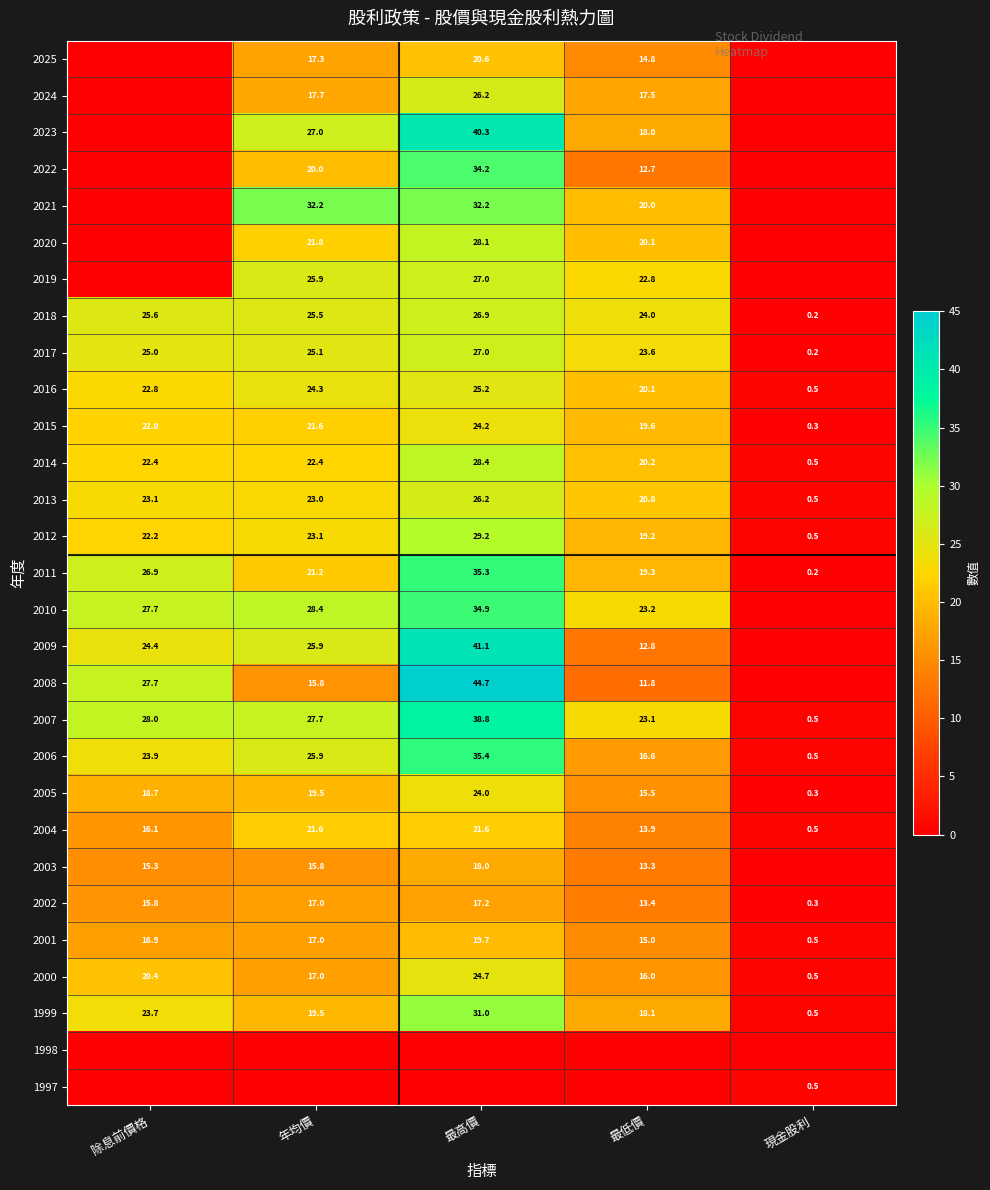

What is the difference between the second highest and second lowest values in the 2014 series?

2.2